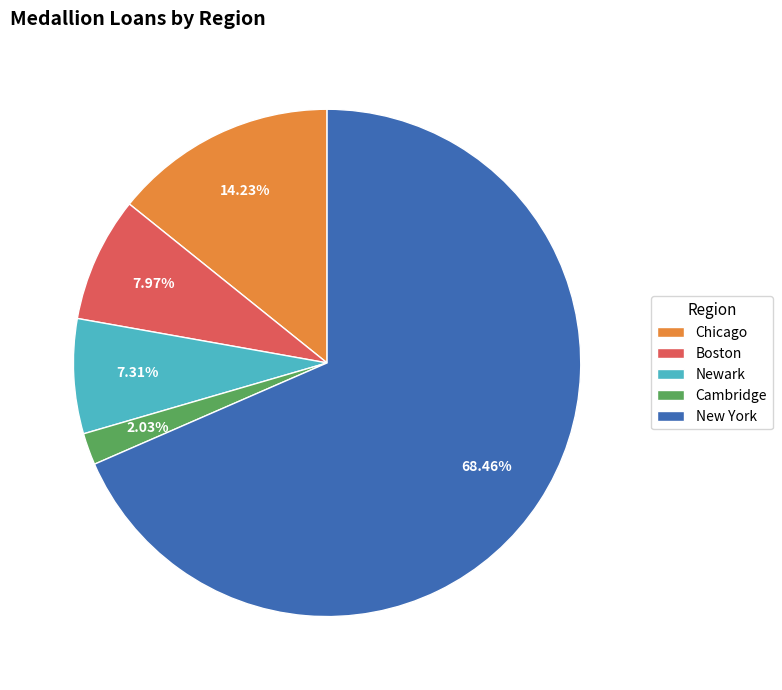

Is New York the majority of the pie?

Yes